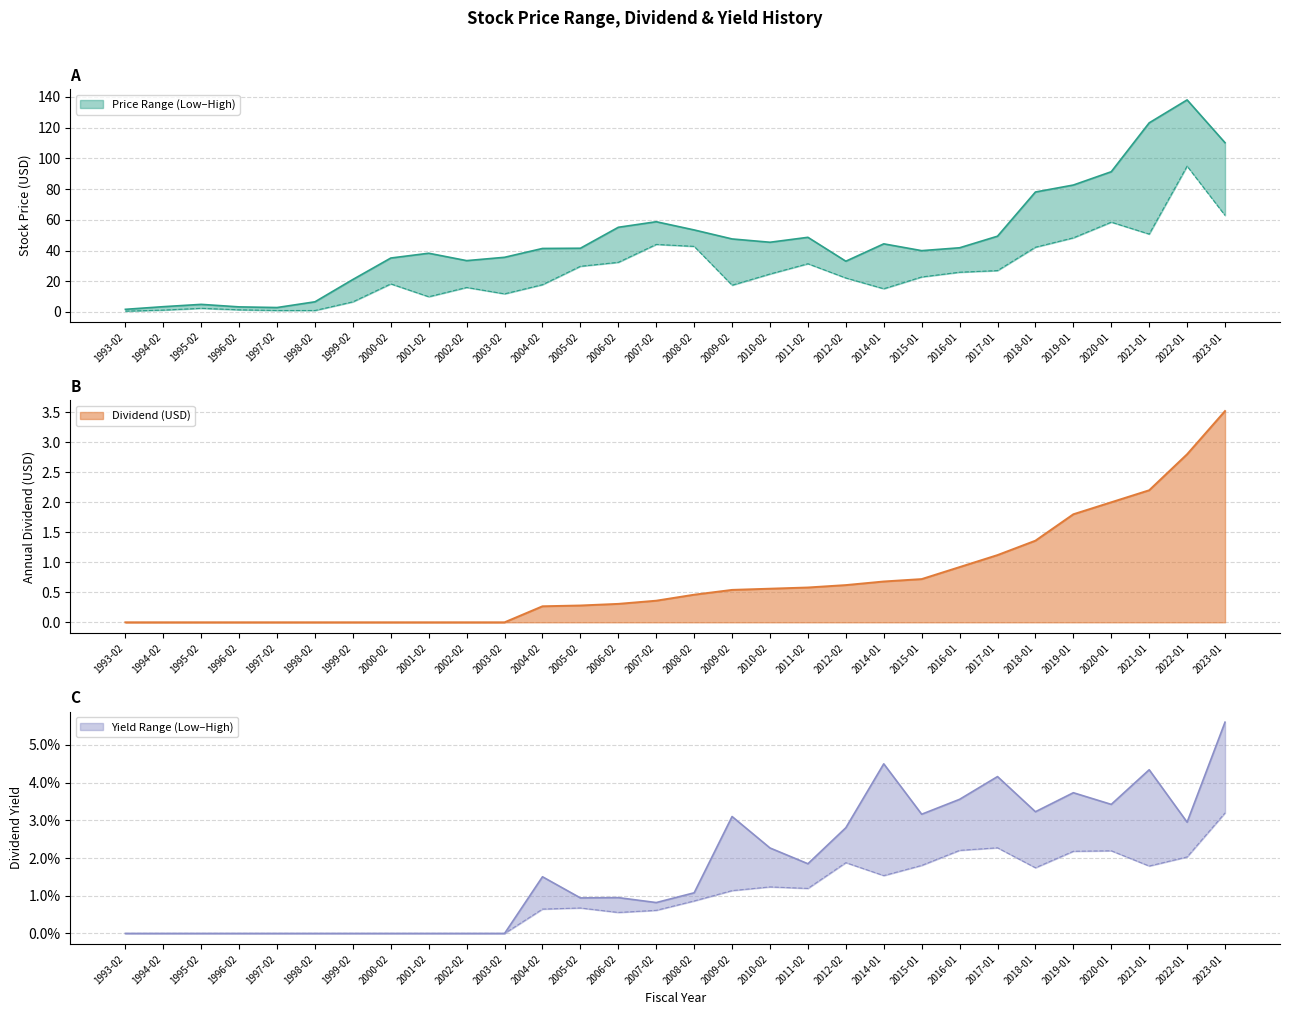

Rank the series by their maximum value, from lowest to highest.

DividendYieldLow, DividendYieldHigh, Dividend, PriceLow, PriceHigh